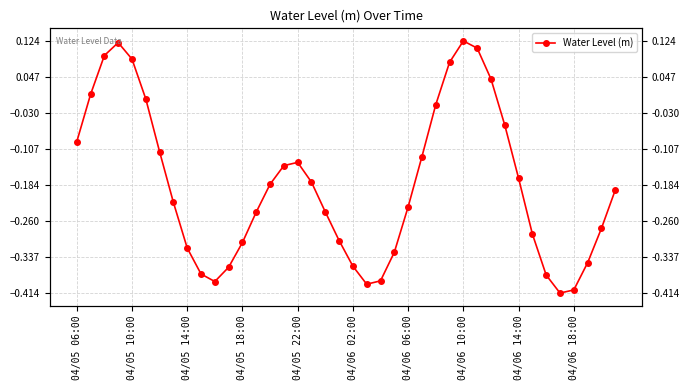

How many values are below zero?

31